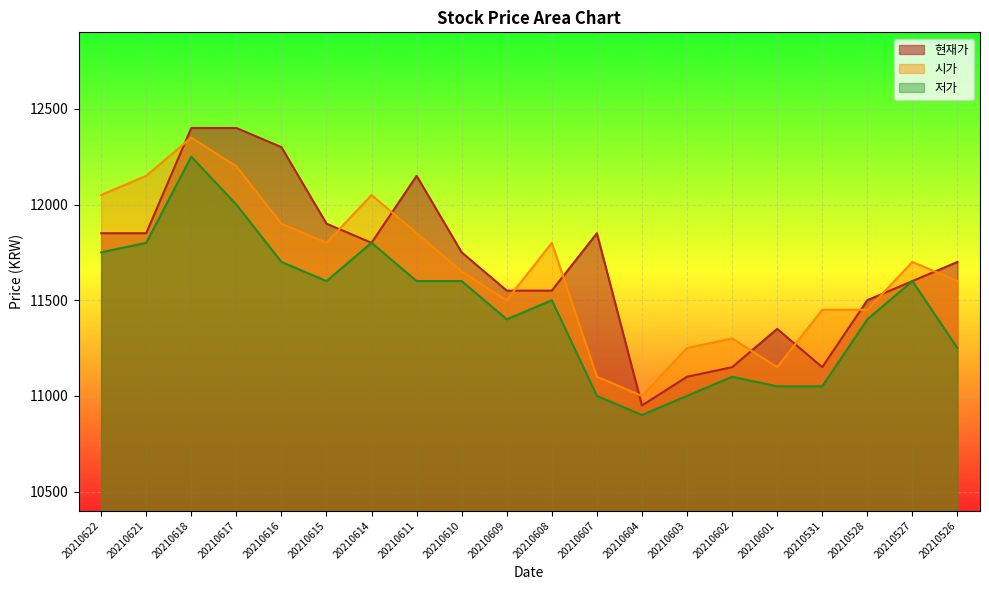

How many values in the 저가 series are below 11600?

10